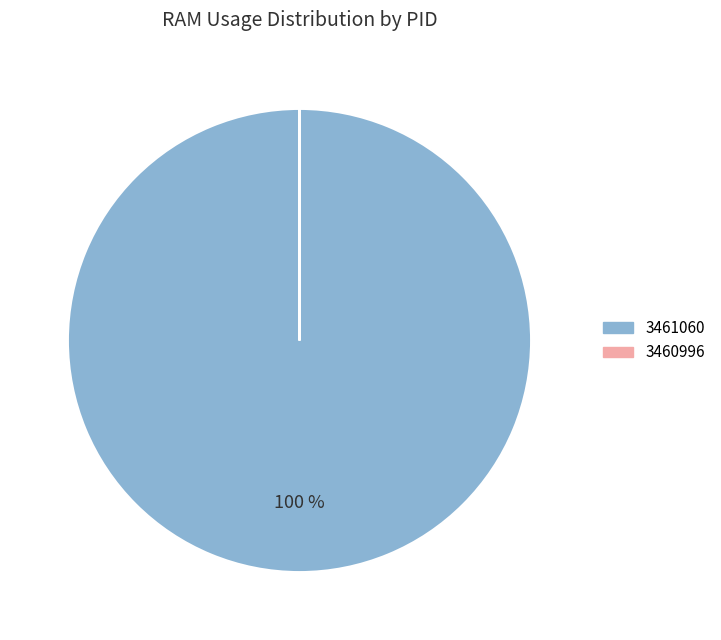

To the nearest percent, what is the difference between the largest and smallest slice percentages?

100%